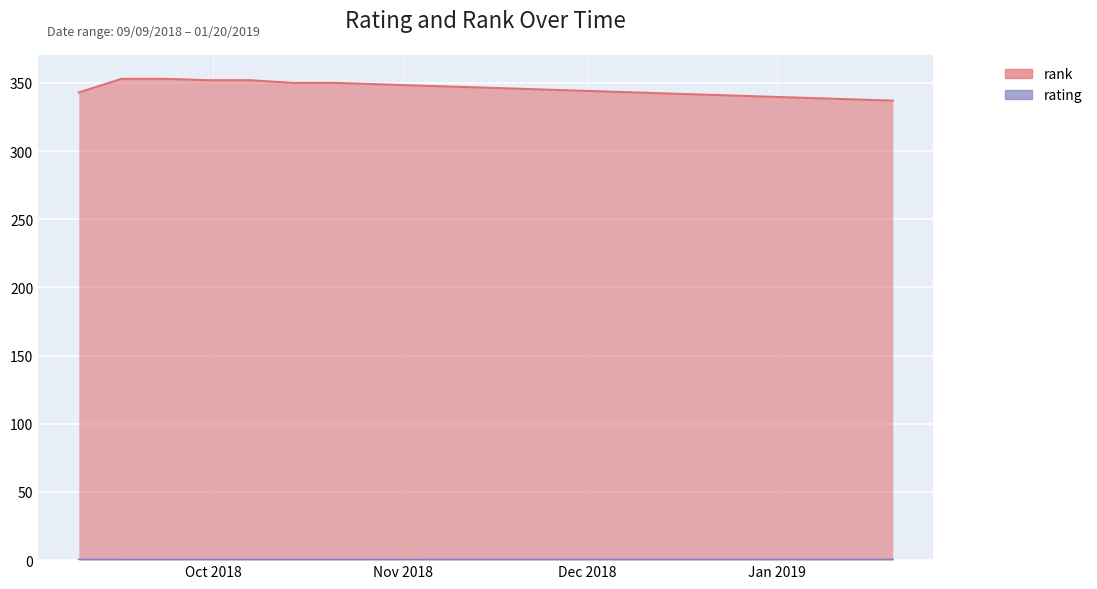

What is the label of the 19th point from the left?

01/13/2019